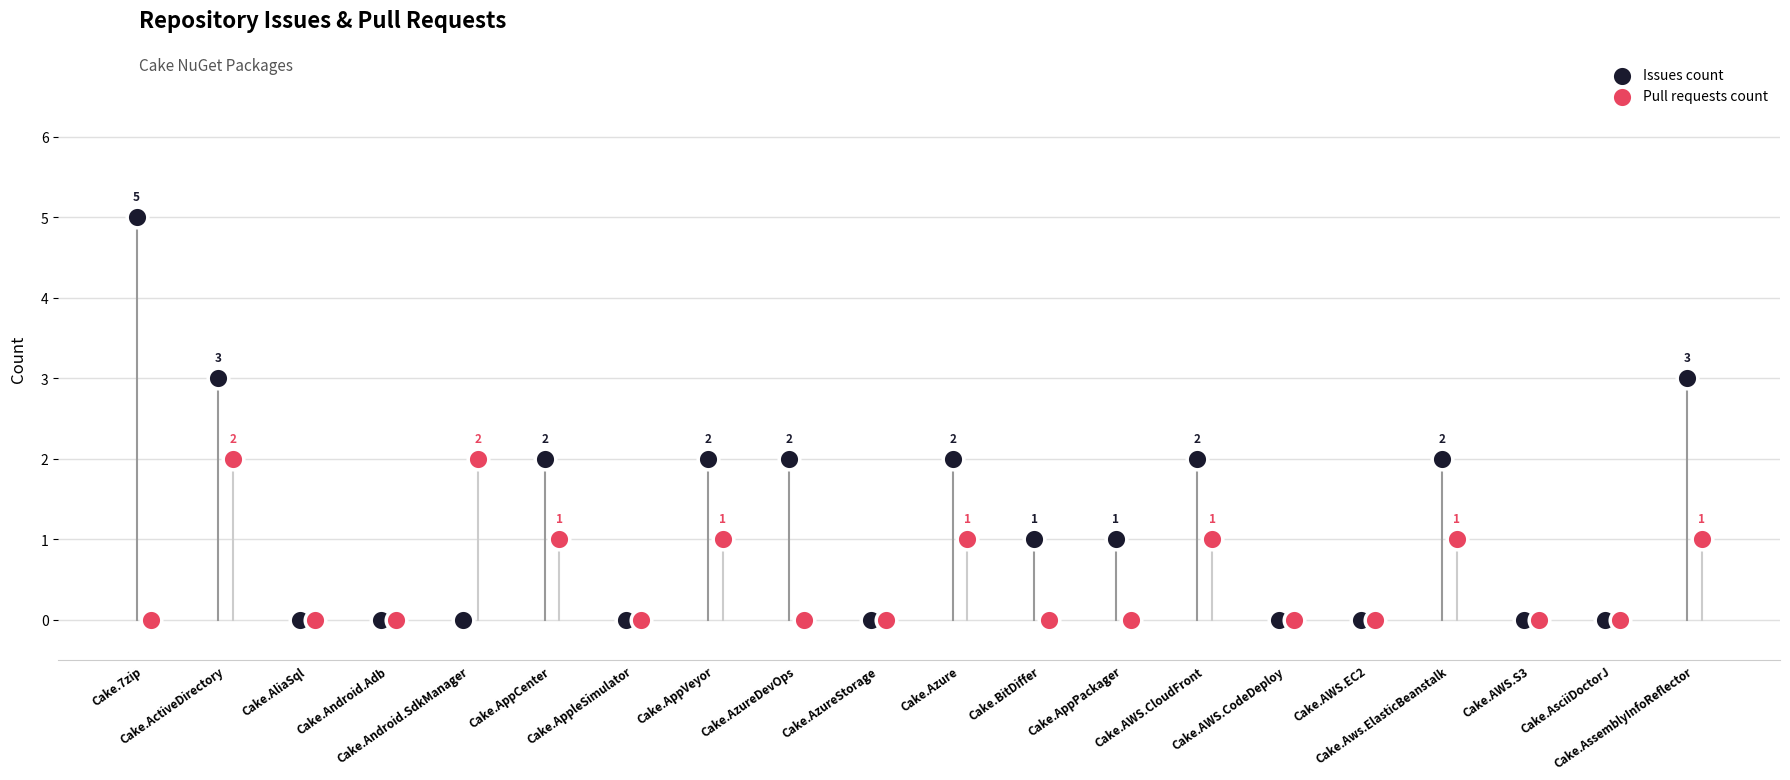

What are all the series names shown in the legend?

Issues count, Pull requests count